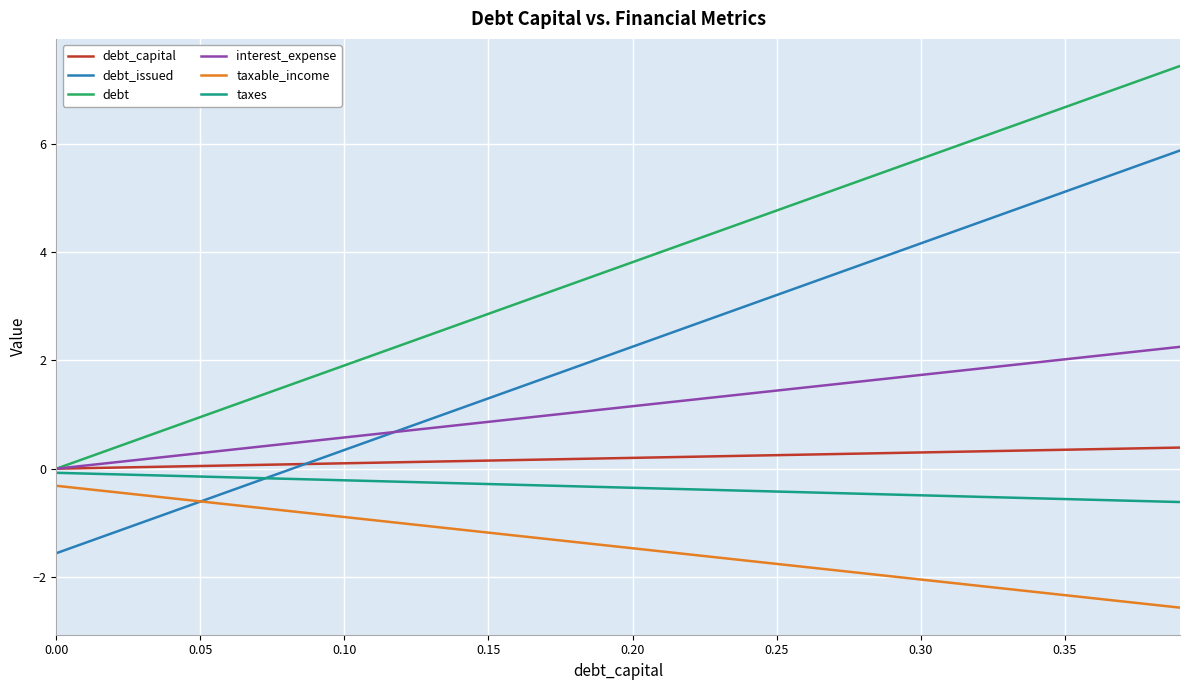

Which series has the largest total across all categories?

debt